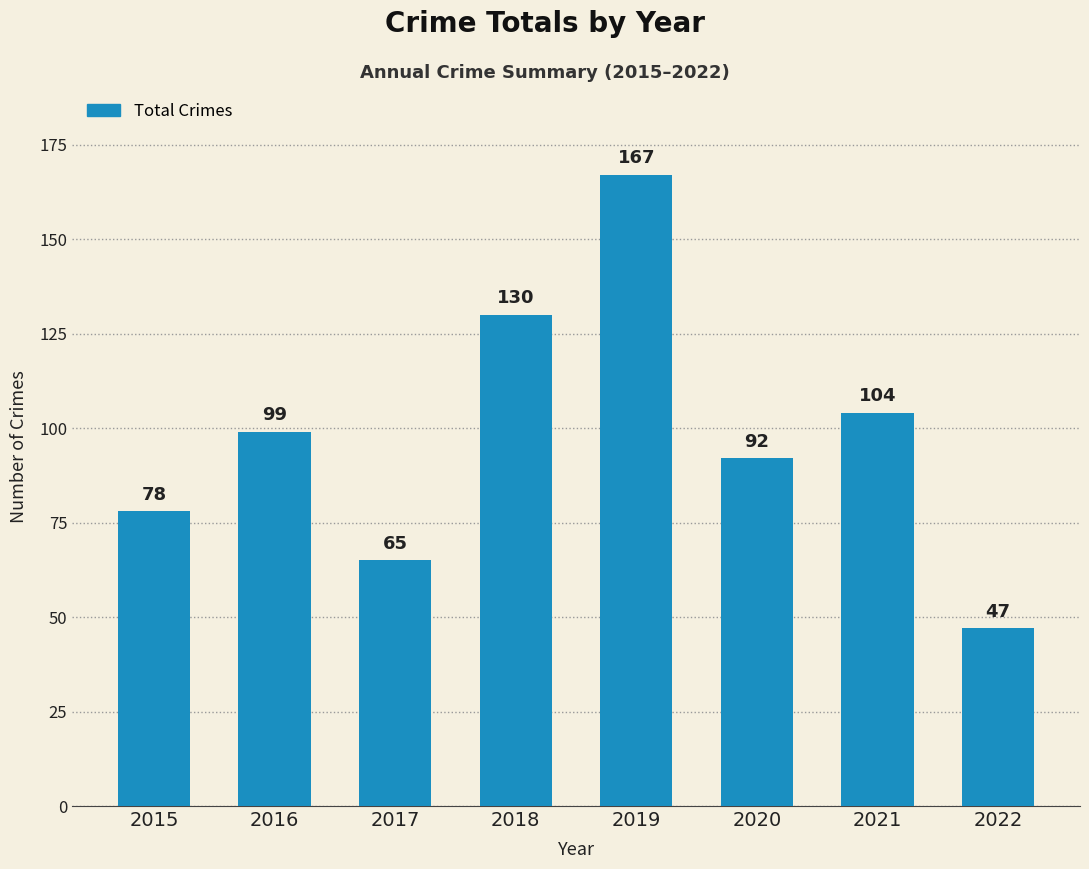

At which category does the chart reach its minimum across all series?

2022